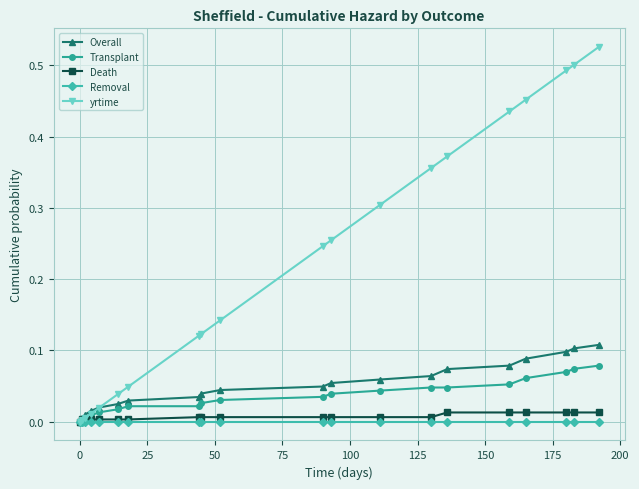

What are all the series names shown in the legend?

Overall, Transplant, Death, Removal, yrtime